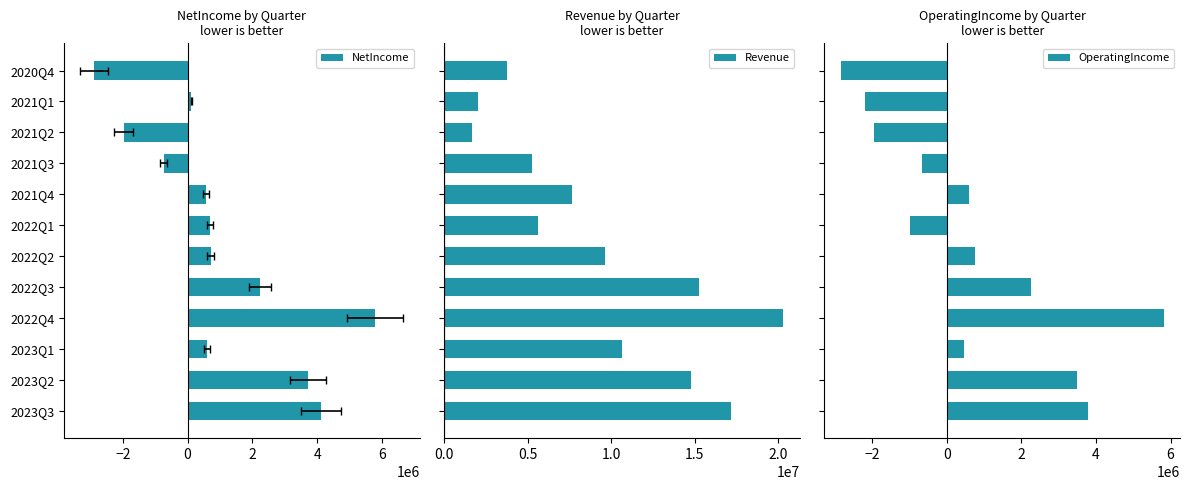

What is the average value of the Revenue series?

9491167